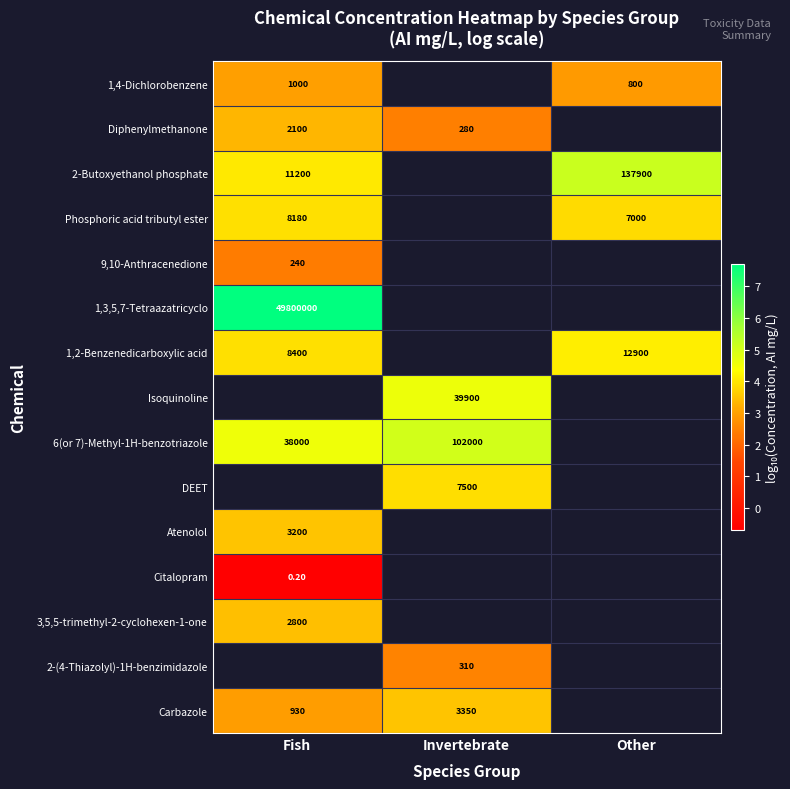

Count the number of data series in this chart.

15